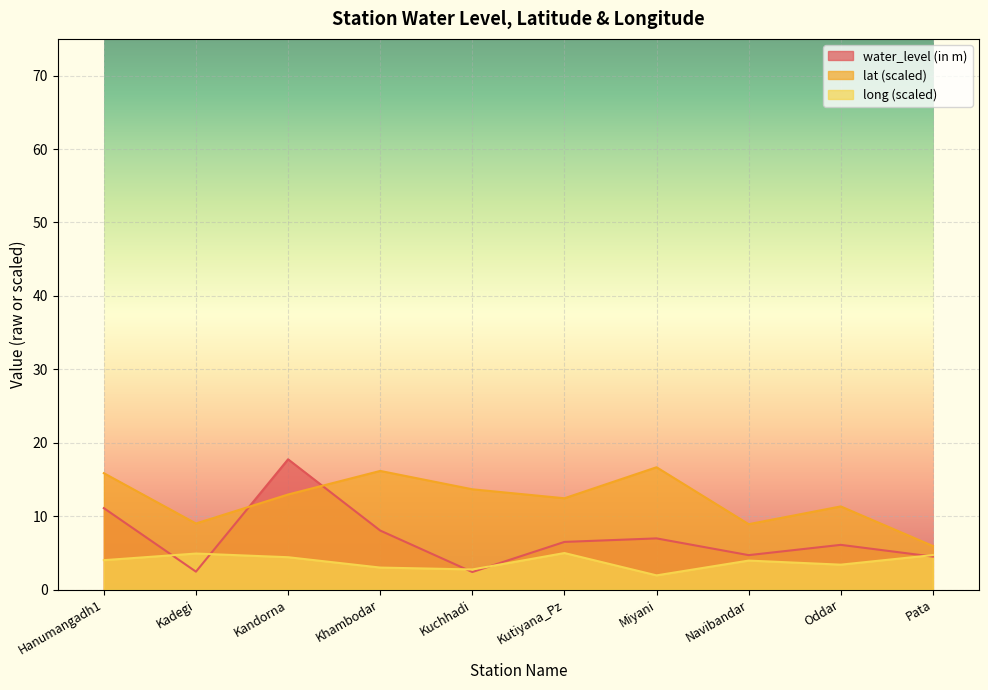

What is the average value of the lat series?

12.3